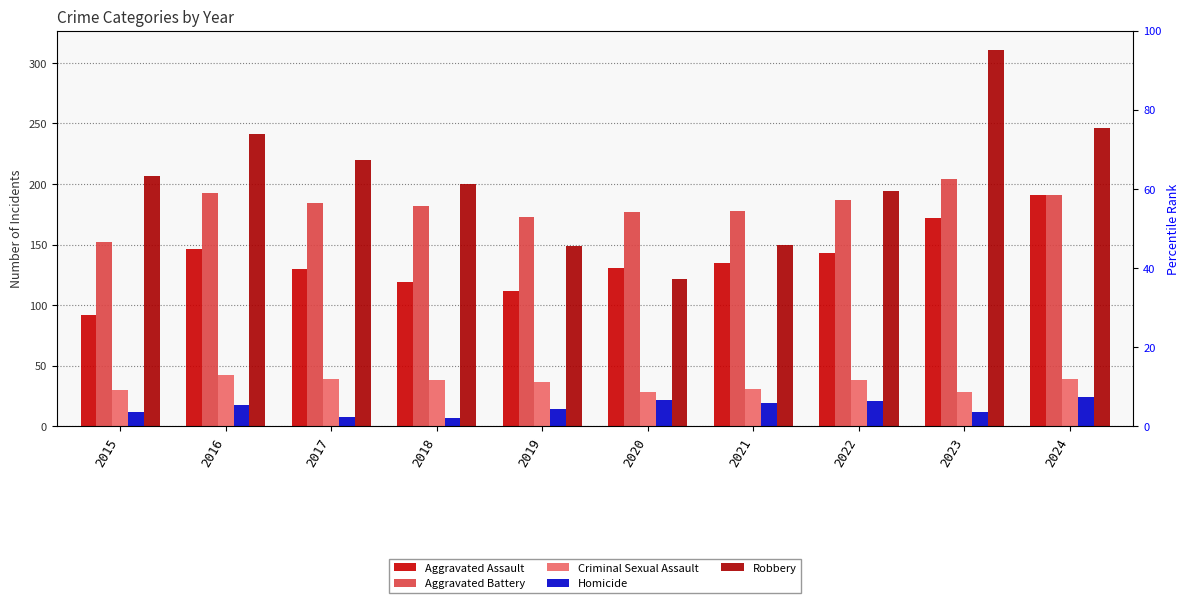

Is the value of Robbery at 2016 greater than the value of Aggravated Assault at 2018?

Yes